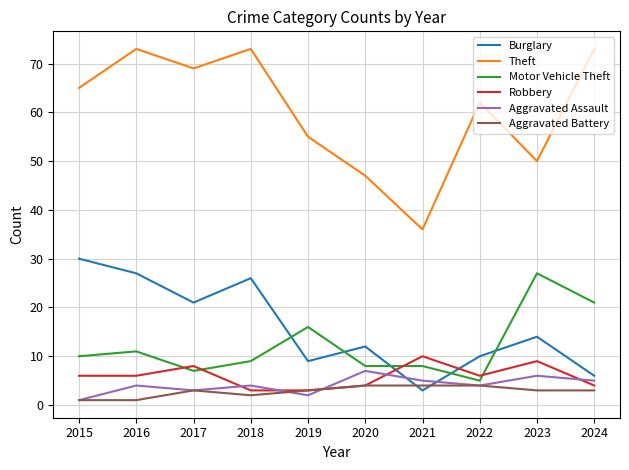

Is this an area chart (filled region under the line)?

No